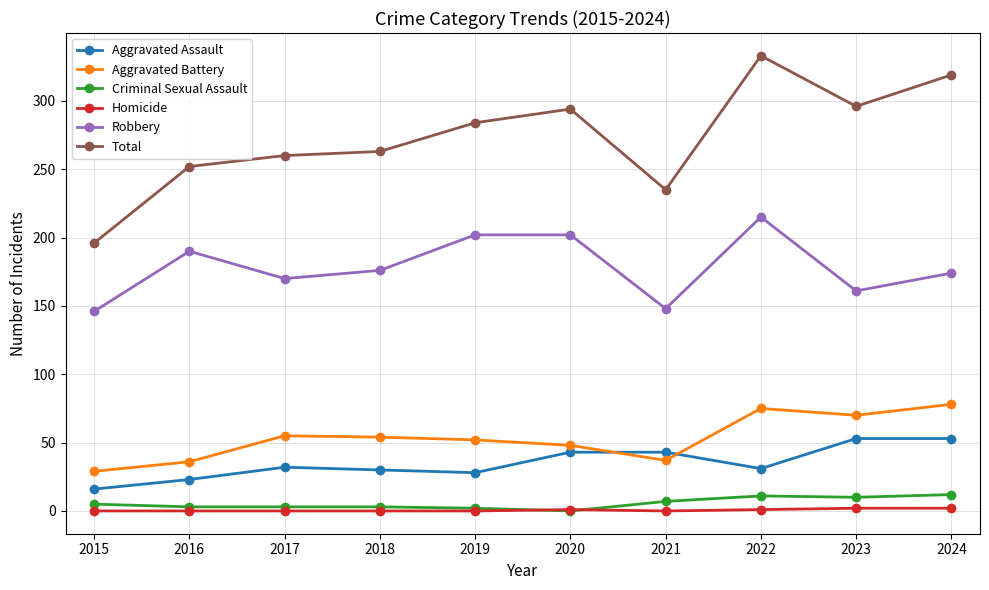

True or false: Aggravated Assault has more than 0 points higher than both neighbors.

True